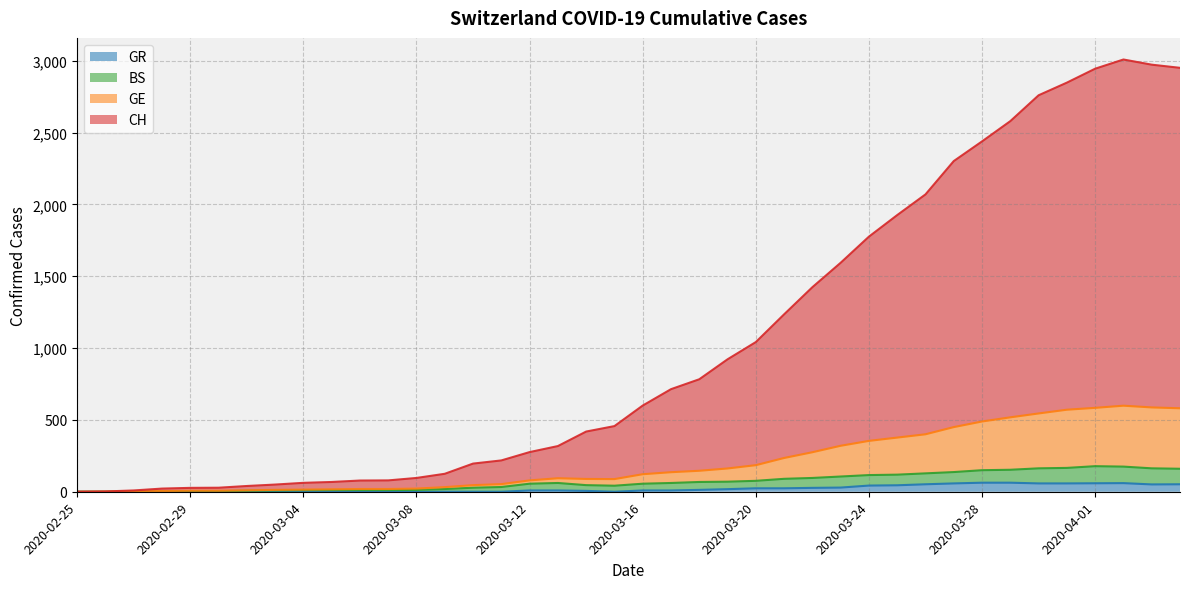

The value of GR at 2020-03-03 is 0. True or false?

True